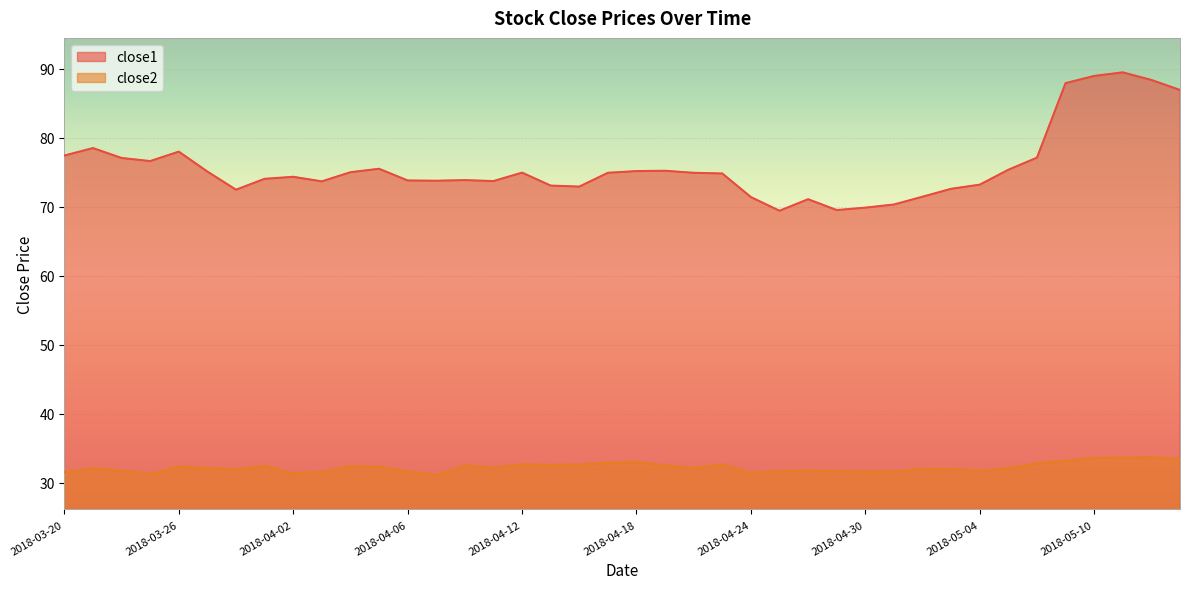

What is the smallest value displayed?

31.1